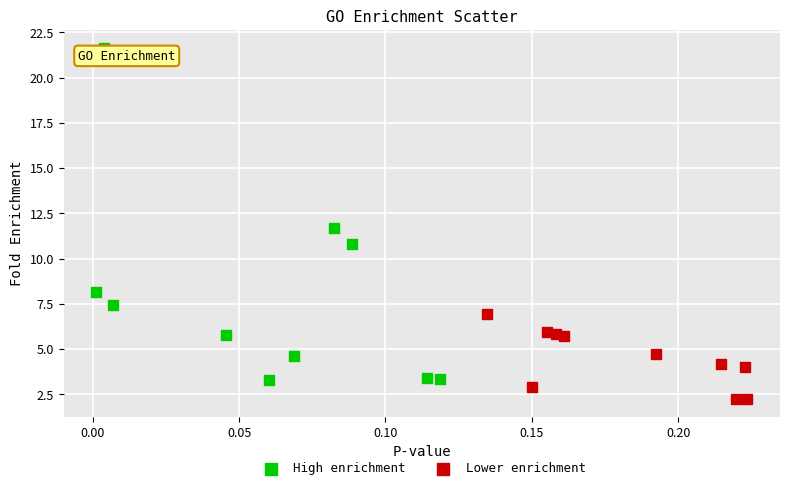

Which series has the widest spread of Y values?

High enrichment